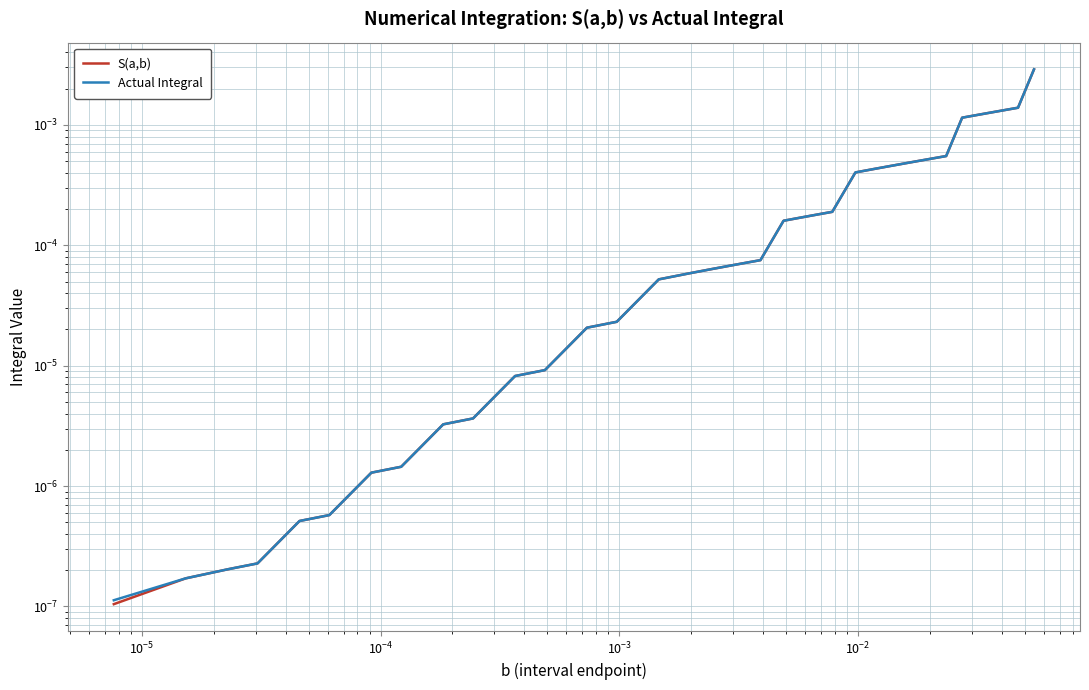

True or false: S(a,b) and Actual Integral intersect in this chart.

False